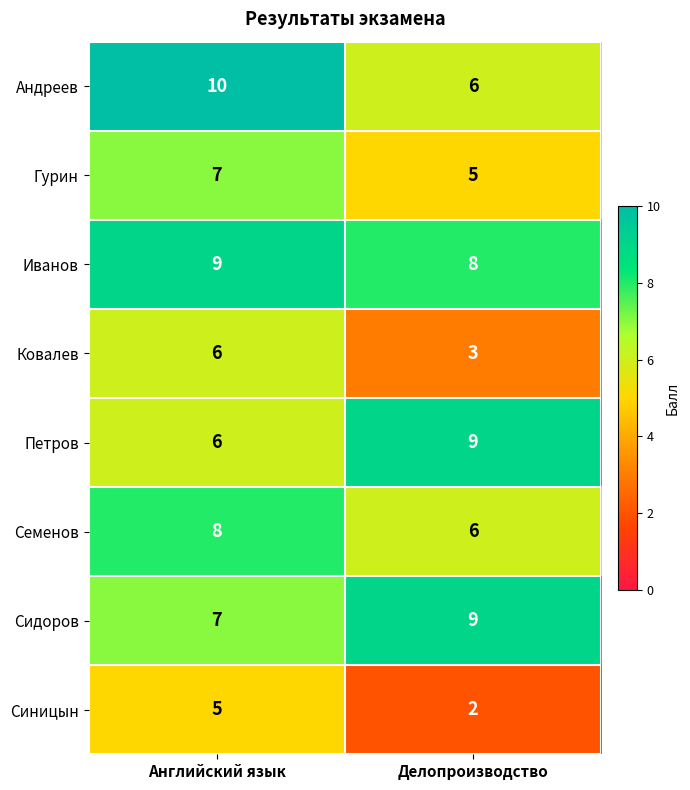

What is the difference between the maximum and minimum values in the Петров series?

3